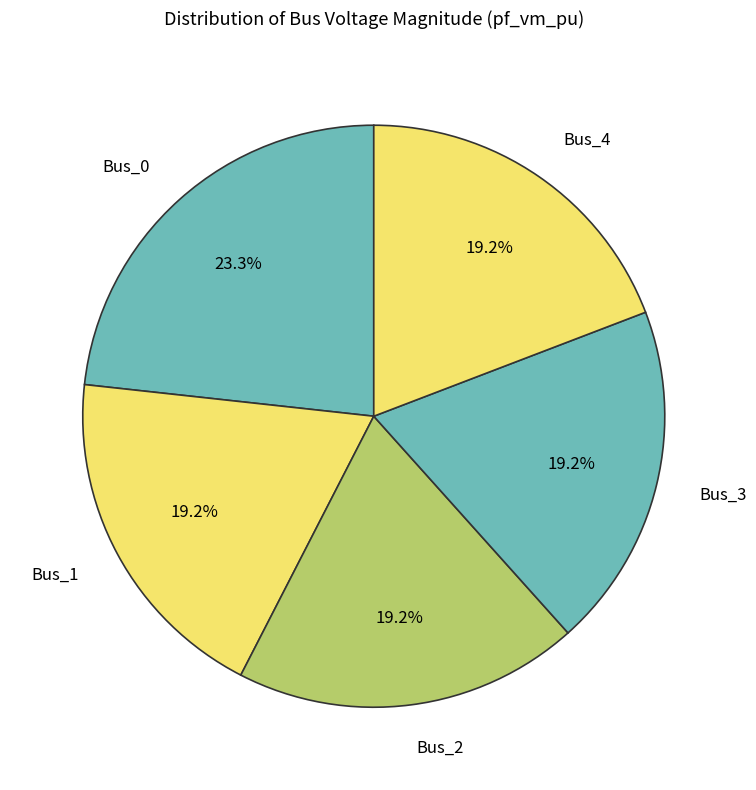

The Bus_2 slice represents 8% of the pie. True or false?

False